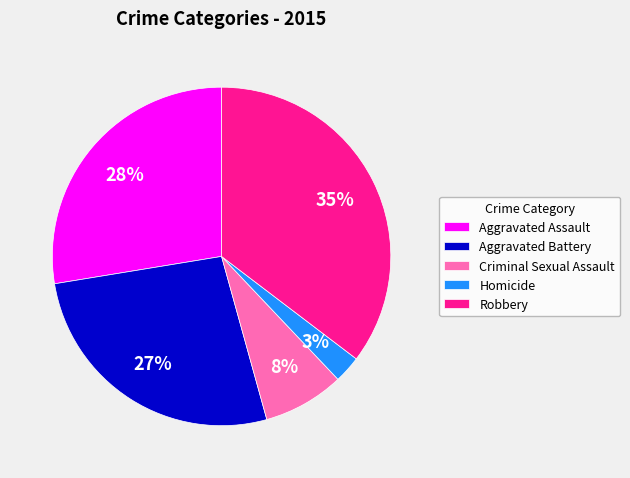

How many slices are in this pie chart?

5